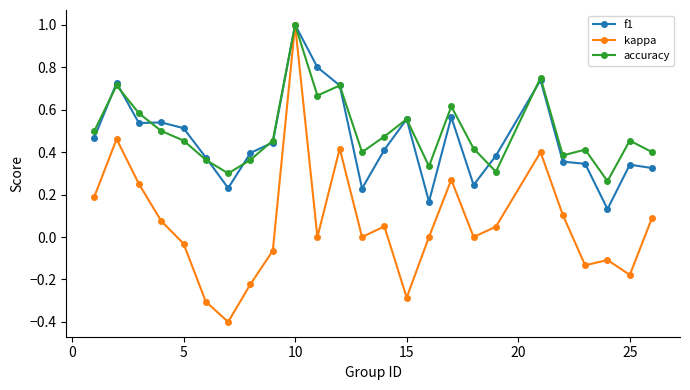

What is the lowest value of the kappa series?

-0.4